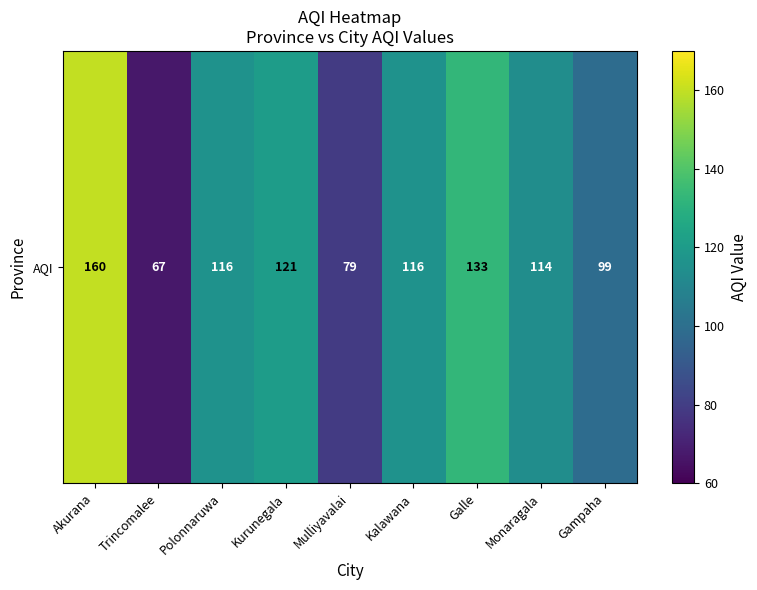

List the labels in order of value, smallest first.

Trincomalee, Mulliyavalai, Gampaha, Monaragala, Polonnaruwa, Kalawana, Kurunegala, Galle, Akurana